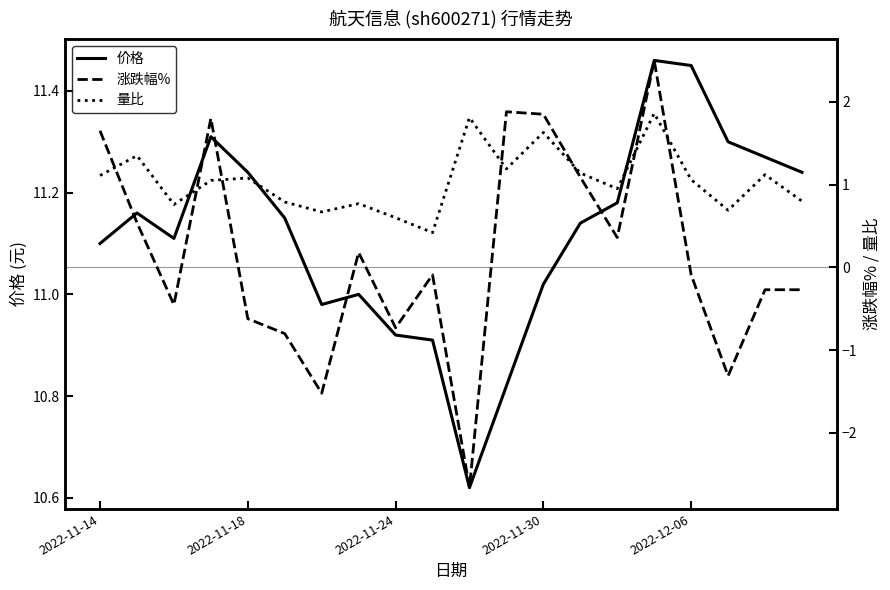

Does the chart have visible grid lines?

No